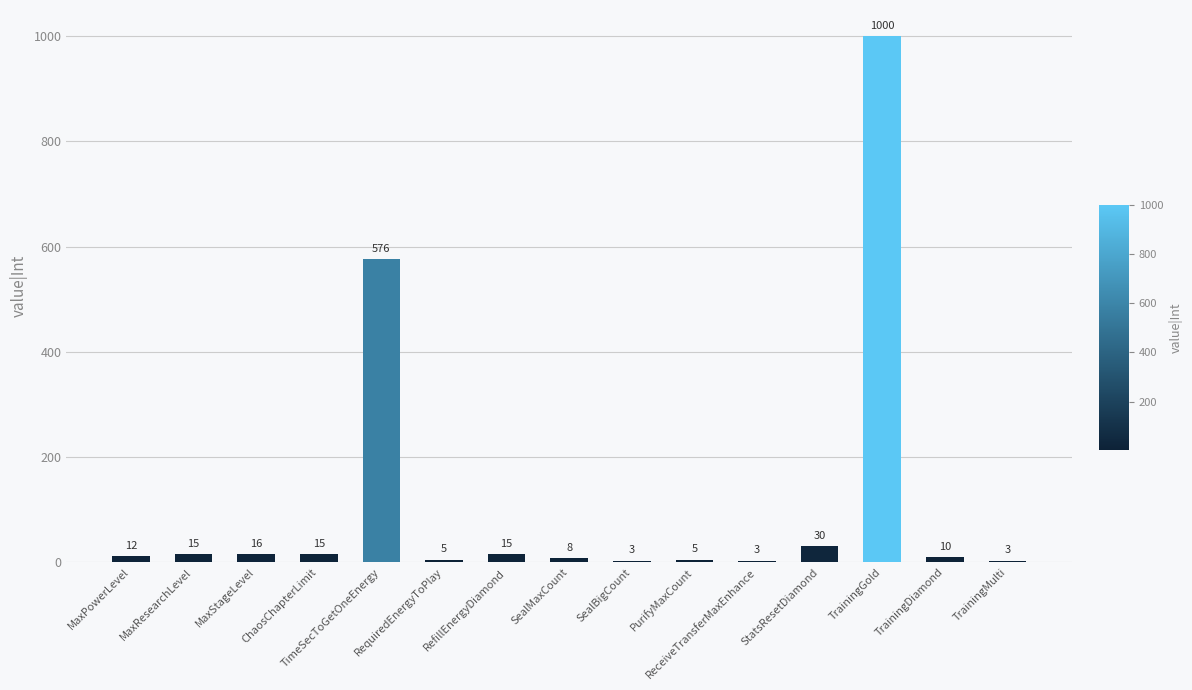

What is the sum of all values?

1716